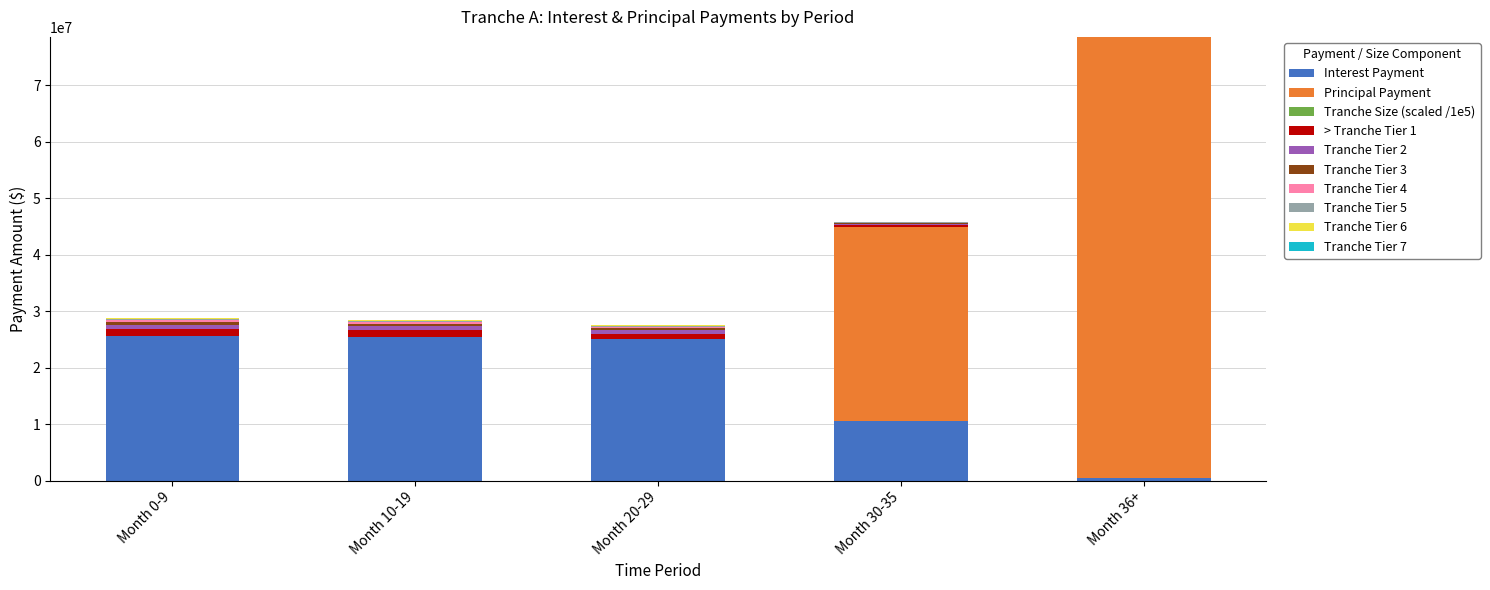

At which category is the sum across all series the highest?

Month 36+